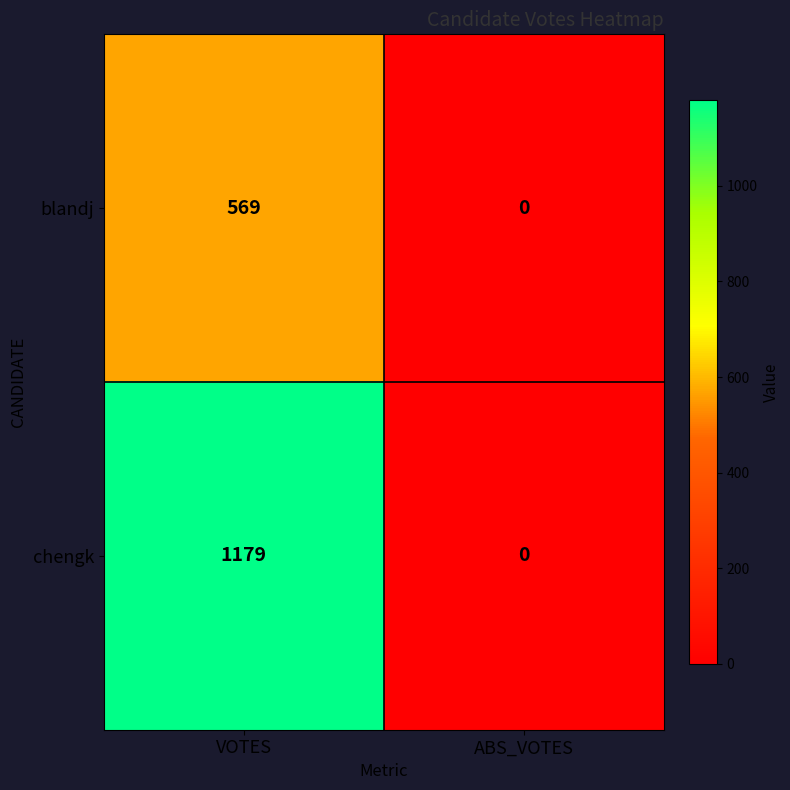

What is the spread (max minus min) of values at VOTES?

610